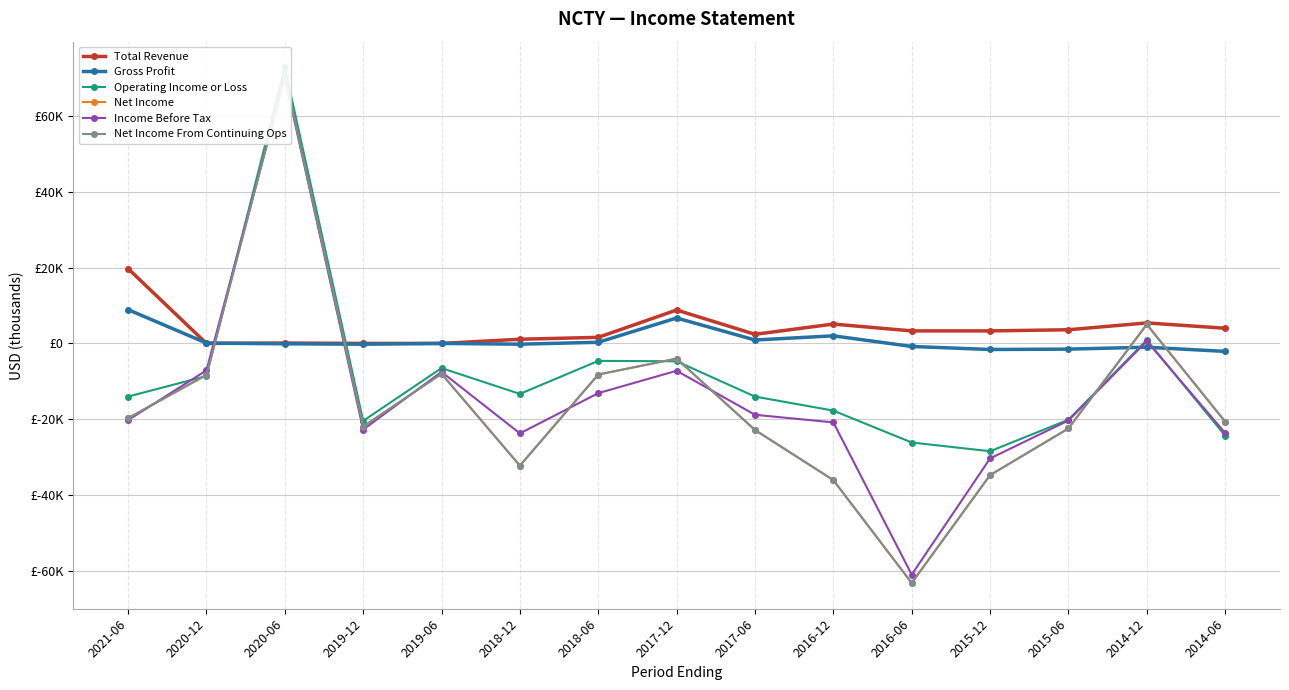

Reading left to right, transcribe all the data shown in this chart.

Total Revenue: 2021-06=19700	2020-12=0	2020-06=100	2019-12=0	2019-06=0	2018-12=1100	2018-06=1600	2017-12=8800	2017-06=2400	2016-12=5100	2016-06=3300	2015-12=3300	2015-06=3600	2014-12=5400	2014-06=4000
Gross Profit: 2021-06=8900	2020-12=100	2020-06=-100	2019-12=-200	2019-06=0	2018-12=-200	2018-06=300	2017-12=6700	2017-06=900	2016-12=2000	2016-06=-800	2015-12=-1600	2015-06=-1500	2014-12=-1000	2014-06=-2100
Operating Income or Loss: 2021-06=-14000	2020-12=-8600	2020-06=72700	2019-12=-20400	2019-06=-6500	2018-12=-13300	2018-06=-4600	2017-12=-4700	2017-06=-14000	2016-12=-17700	2016-06=-26100	2015-12=-28400	2015-06=-20100	2014-12=900	2014-06=-24300
Net Income: 2021-06=-19700	2020-12=-8300	2020-06=70400	2019-12=-21900	2019-06=-8000	2018-12=-32200	2018-06=-8200	2017-12=-4000	2017-06=-22800	2016-12=-36000	2016-06=-63100	2015-12=-34700	2015-06=-22400	2014-12=5000	2014-06=-20600
Income Before Tax: 2021-06=-20200	2020-12=-7100	2020-06=70100	2019-12=-22700	2019-06=-7500	2018-12=-23700	2018-06=-13100	2017-12=-7200	2017-06=-18800	2016-12=-20800	2016-06=-60900	2015-12=-30300	2015-06=-20300	2014-12=600	2014-06=-23600
Net Income From Continuing Ops: 2021-06=-19700	2020-12=-8300	2020-06=70400	2019-12=-21900	2019-06=-8000	2018-12=-32200	2018-06=-8200	2017-12=-4000	2017-06=-22800	2016-12=-36000	2016-06=-63100	2015-12=-34700	2015-06=-22400	2014-12=5000	2014-06=-20600